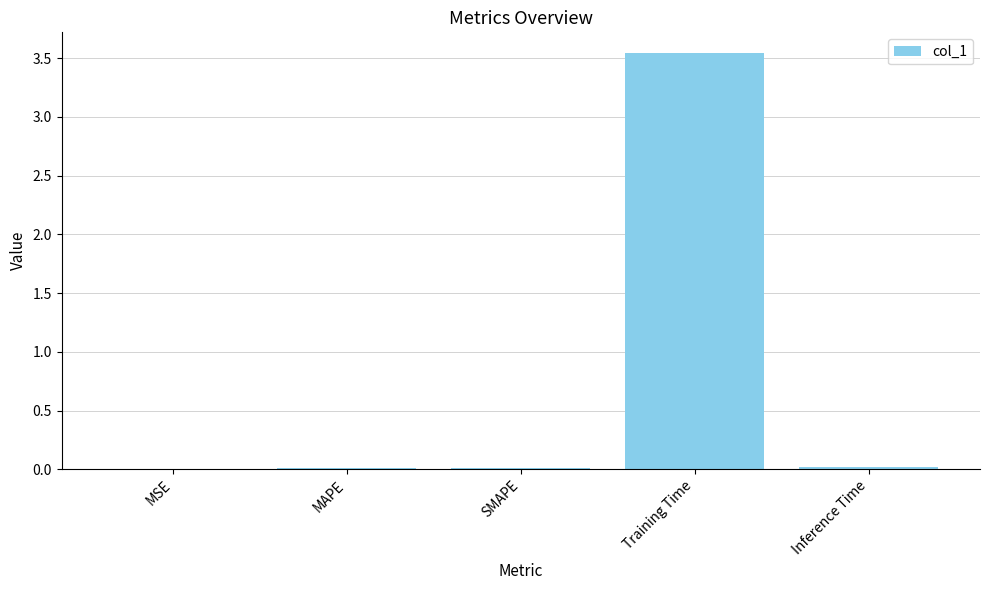

What is the change in value from MAPE to Training Time?

+3.5